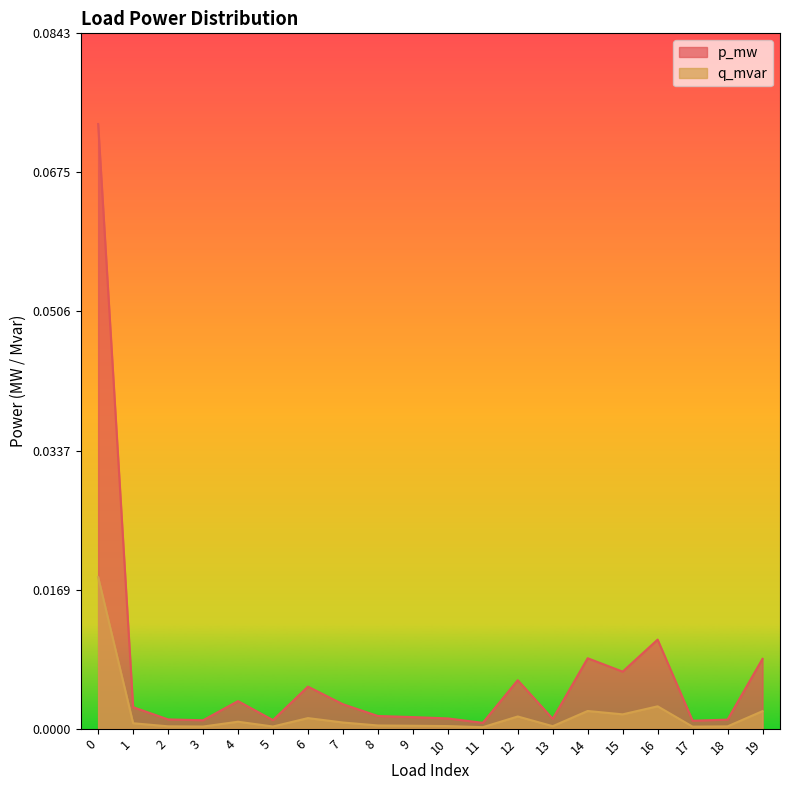

The p_mw series shows 0.0 at 1. True or false?

False